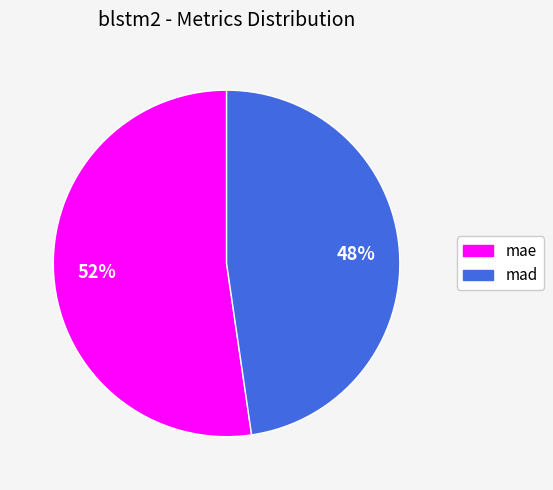

Which has a higher value, mad or mae?

mae